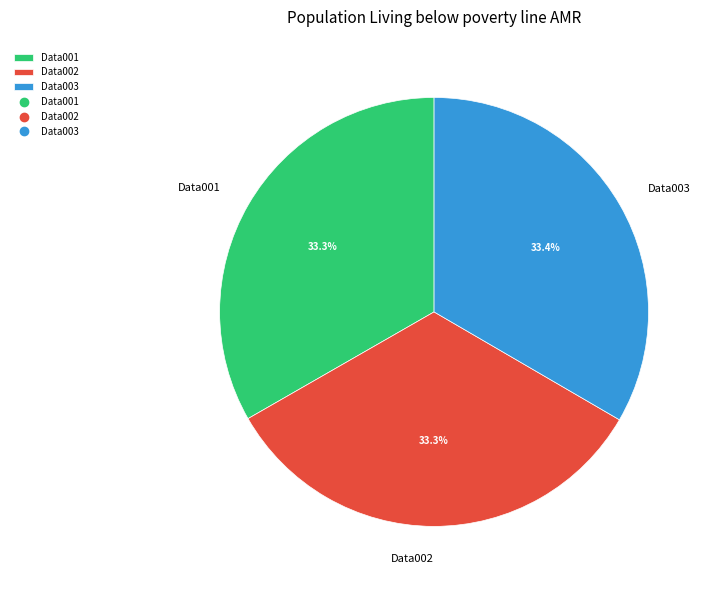

Combined, do Data001 and Data003 account for over 50%?

Yes